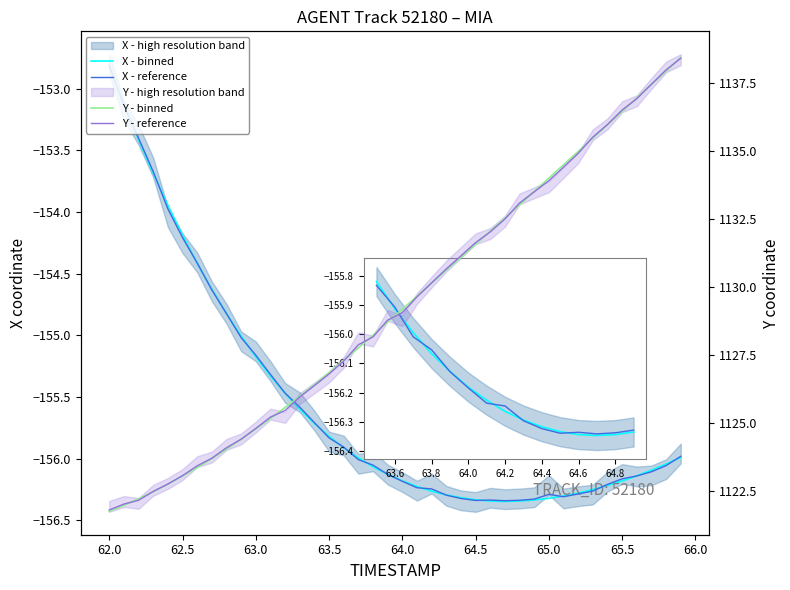

Reading left to right, extract all data points from this chart.

X - binned: -152.8	-153.1	-153.4	-153.7	-153.9	-154.2	-154.4	-154.6	-154.8	-155.0	-155.2	-155.3	-155.5	-155.6	-155.7	-155.8	-155.9	-156.0	-156.1	-156.1	-156.2	-156.2	-156.3	-156.3	-156.3	-156.3	-156.3	-156.3	-156.3	-156.3	-156.3	-156.3	-156.3	-156.3	-156.2	-156.2	-156.1	-156.1	-156.0	-156.0
X - reference: -152.8	-153.1	-153.4	-153.7	-154.0	-154.2	-154.4	-154.6	-154.8	-155.0	-155.2	-155.3	-155.5	-155.6	-155.7	-155.8	-155.9	-156.0	-156.1	-156.1	-156.2	-156.2	-156.2	-156.3	-156.3	-156.3	-156.3	-156.3	-156.3	-156.3	-156.3	-156.3	-156.3	-156.3	-156.2	-156.2	-156.1	-156.1	-156.1	-156.0
Y - binned: 1121.8	1122.0	1122.2	1122.5	1122.8	1123.1	1123.4	1123.7	1124.0	1124.4	1124.8	1125.2	1125.6	1126.0	1126.4	1126.9	1127.3	1127.8	1128.2	1128.7	1129.2	1129.7	1130.2	1130.6	1131.1	1131.6	1132.1	1132.5	1133.0	1133.5	1134.0	1134.5	1135.0	1135.5	1136.0	1136.5	1137.0	1137.5	1137.9	1138.4
Y - reference: 1121.8	1122.0	1122.2	1122.5	1122.8	1123.1	1123.4	1123.7	1124.1	1124.4	1124.8	1125.2	1125.5	1126.0	1126.4	1126.8	1127.3	1127.9	1128.2	1128.8	1129.1	1129.6	1130.2	1130.7	1131.2	1131.6	1132.0	1132.5	1133.1	1133.5	1133.9	1134.4	1134.9	1135.5	1136.0	1136.5	1136.9	1137.5	1138.0	1138.4